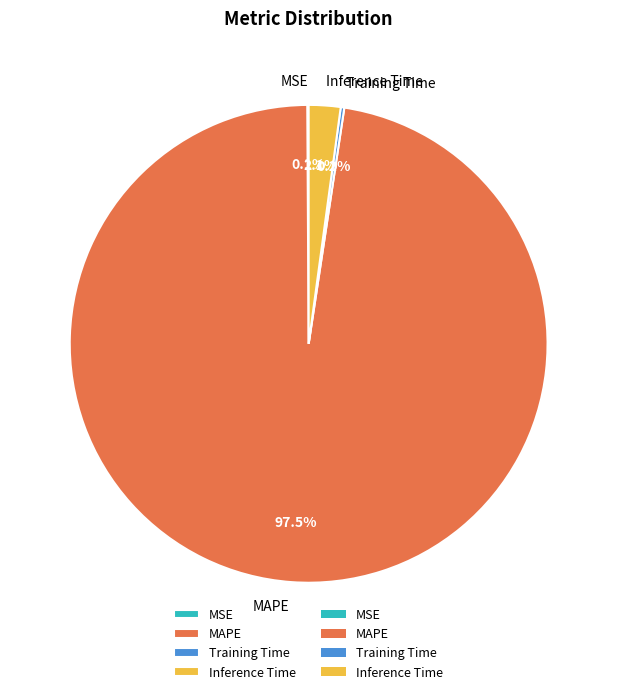

Which slice is the largest?

MAPE